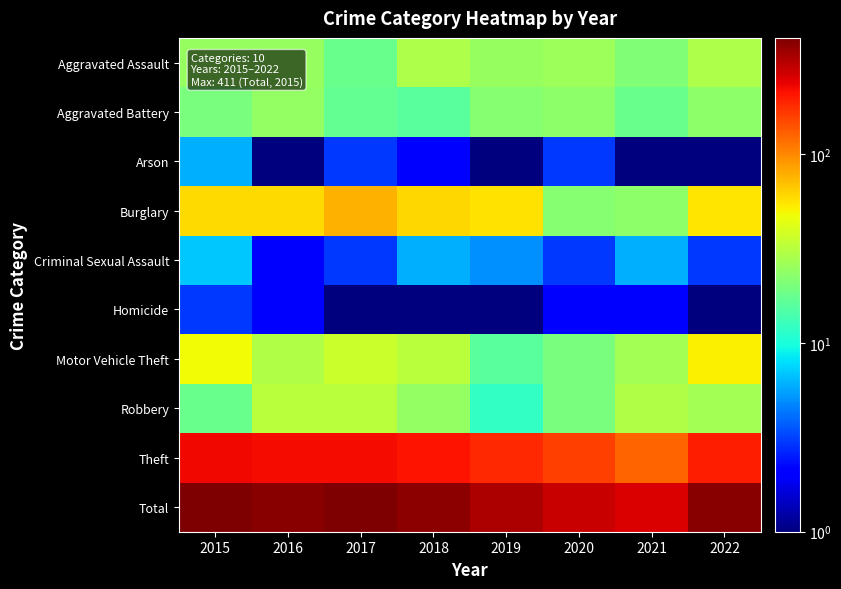

Which series has the largest total across all categories?

Total